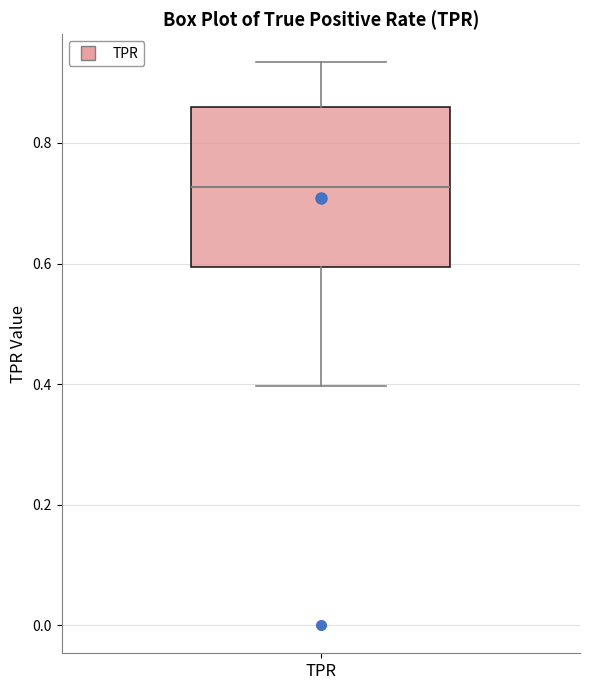

Where is the upper edge of the box for TPR on the y-axis? The values are not printed on the chart, so give them approximately, as read against the axis.

0.86